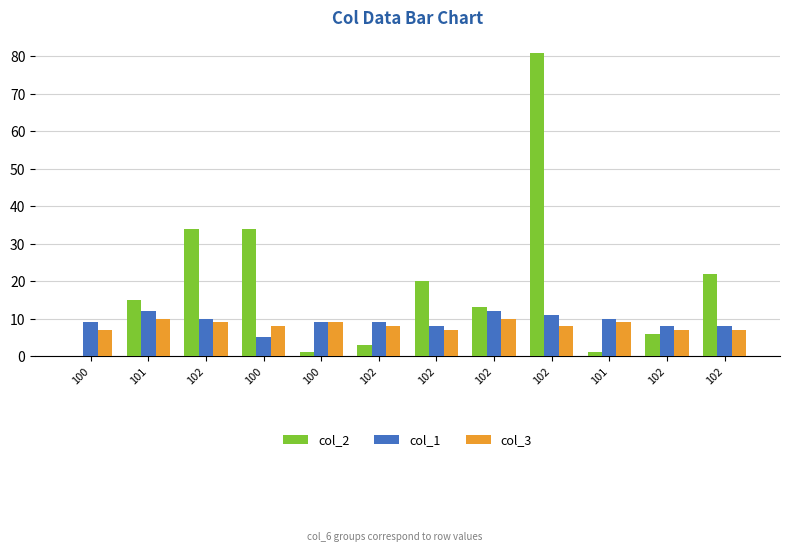

Which label corresponds to the largest value in the chart?

102